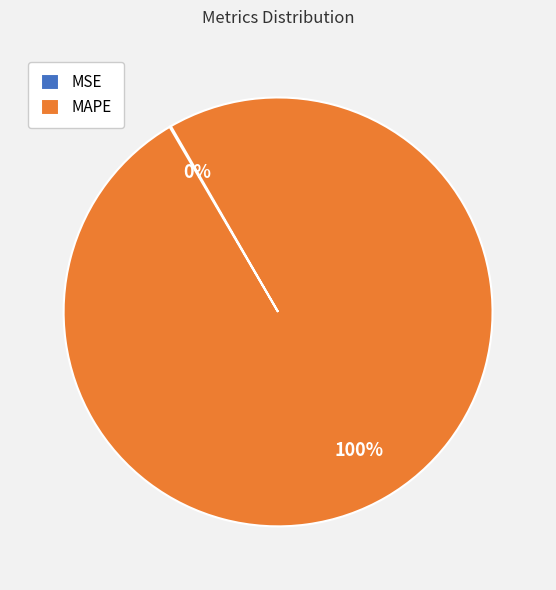

To the nearest percent, what is the difference between the largest and smallest slice percentages?

100%